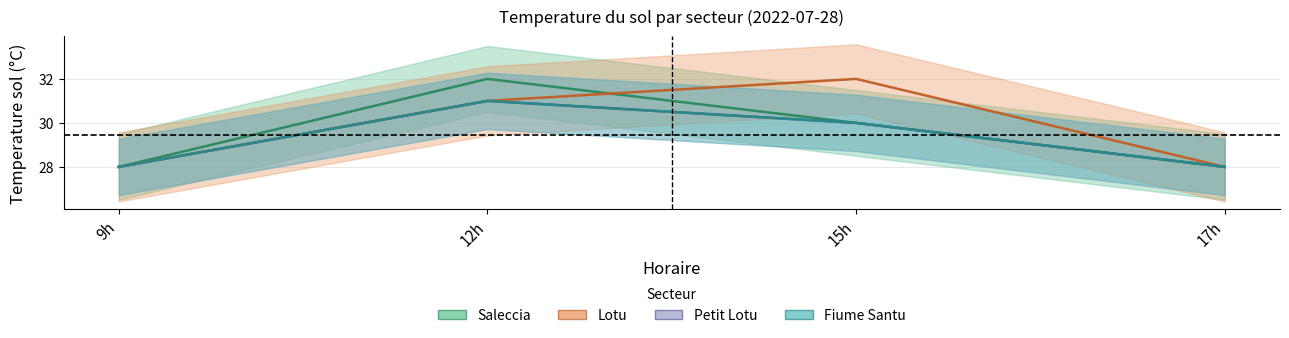

Reading right to left, transcribe all the data shown in this chart.

Saleccia: 17h=28	15h=30	12h=32	9h=28
Lotu: 17h=28	15h=32	12h=31	9h=28
Petit Lotu: 17h=28	15h=30	12h=31	9h=28
Fiume Santu: 17h=28	15h=30	12h=31	9h=28